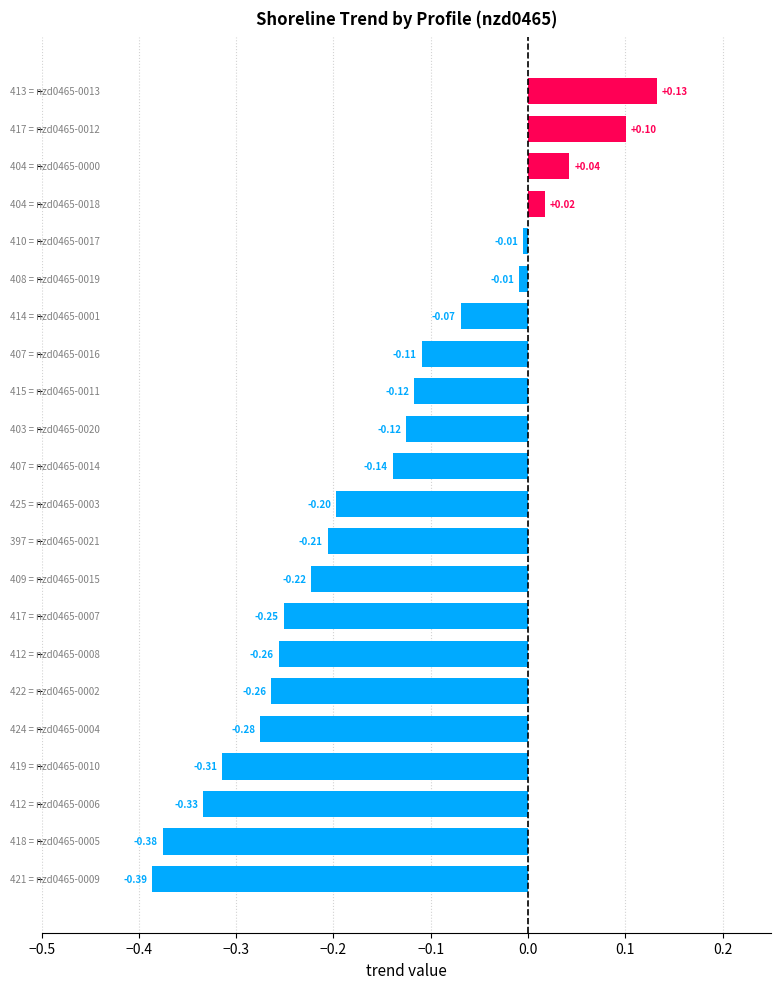

What is the difference between the maximum and minimum values?

0.5